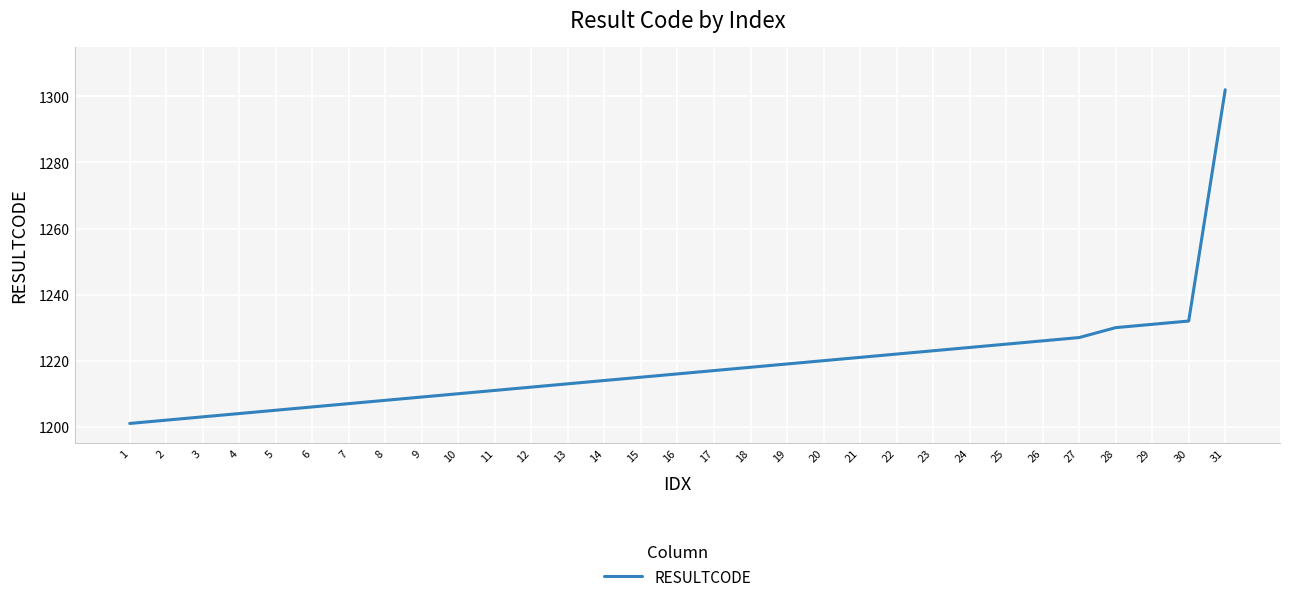

Approximately how many times larger is the value at 23 compared to 18?

1.0